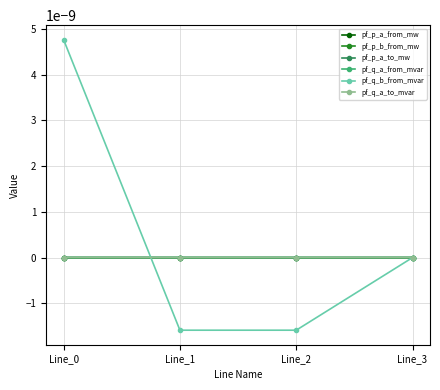

Does the chart have visible grid lines?

Yes